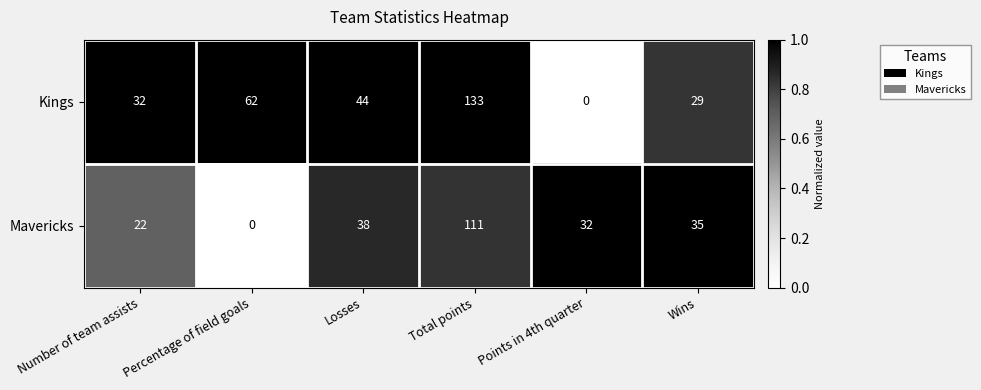

What is the spread (max minus min) of values at Number of team assists?

10